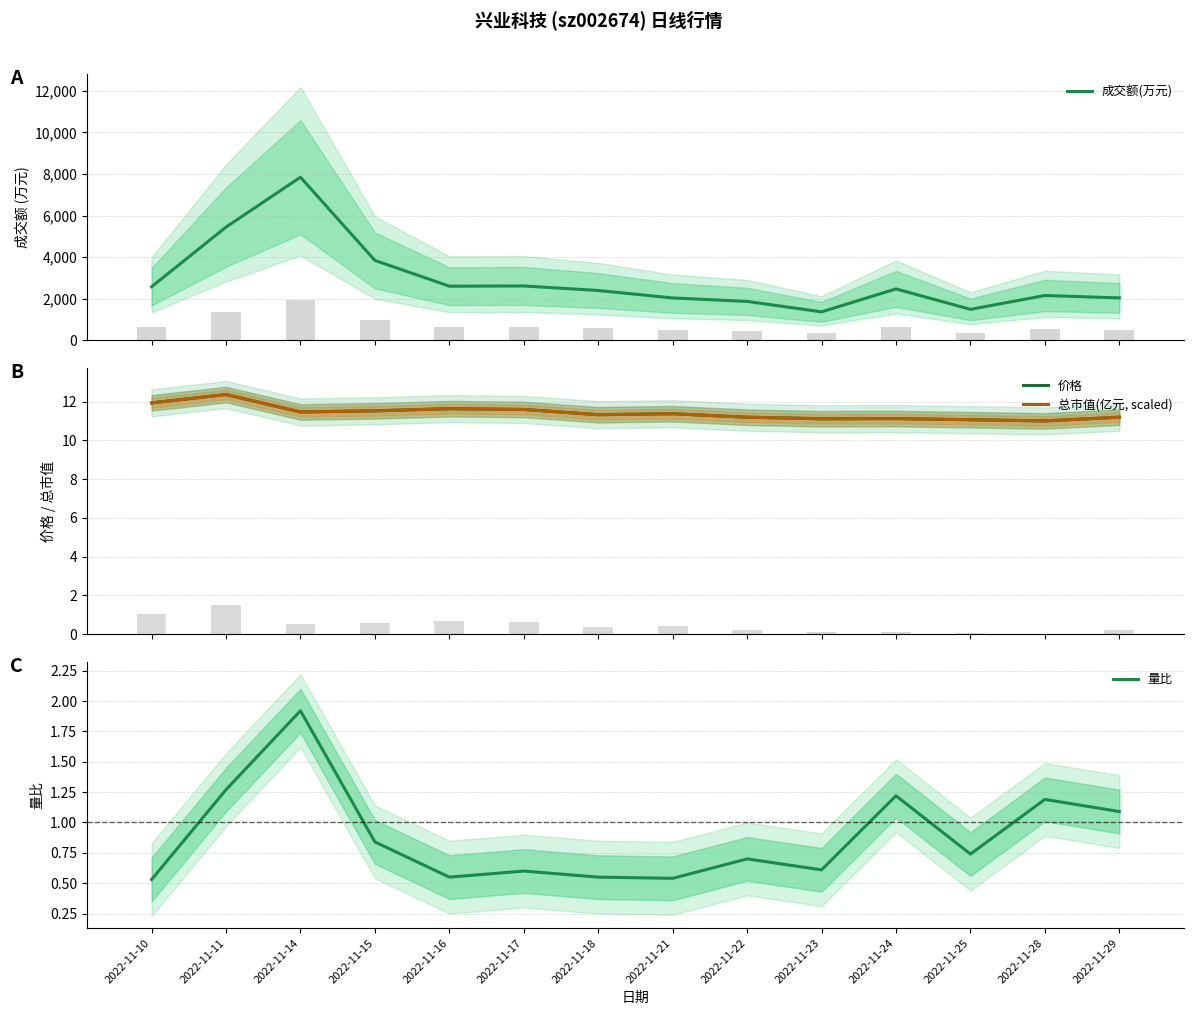

What is the total value across all series at 2022-11-25?

1511.9